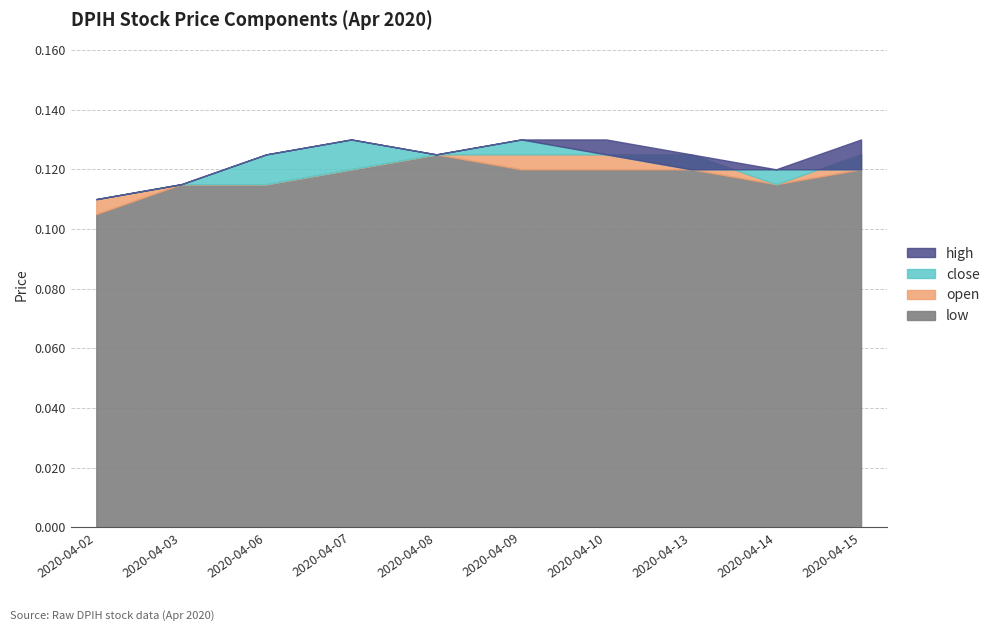

What is the minimum value shown in the chart?

0.1